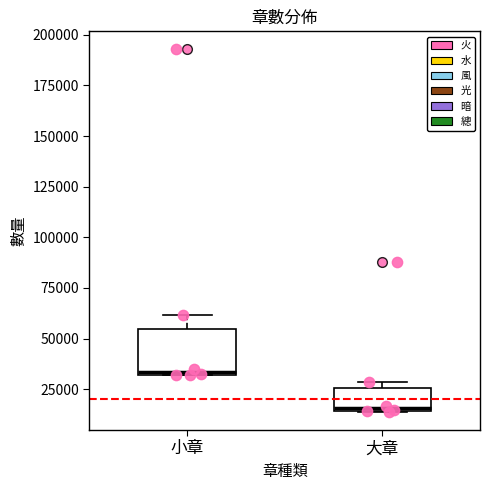

Reading left to right, read every box against the y-axis: the position of its median line, the range the box covers, and the ends of its whiskers. The values are not printed on the chart, so give them approximately, as read against the axis.

小章: median 35000, box 30000 to 55000, whiskers 30000 to 60000
大章: median 15000, box 15000 to 25000, whiskers 15000 to 30000